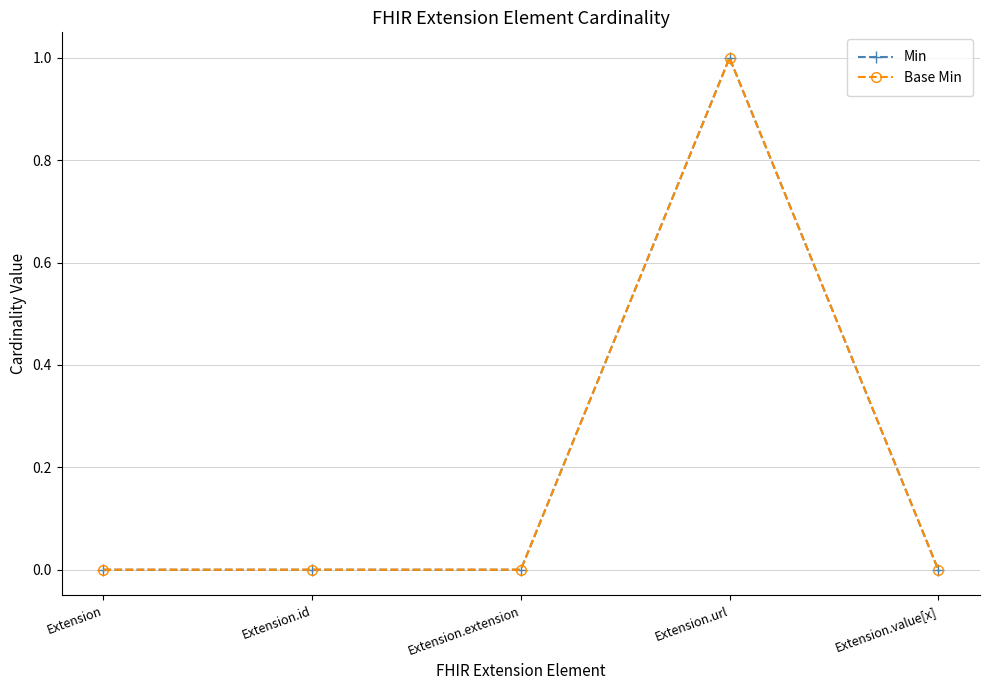

Does the chart have visible grid lines?

Yes